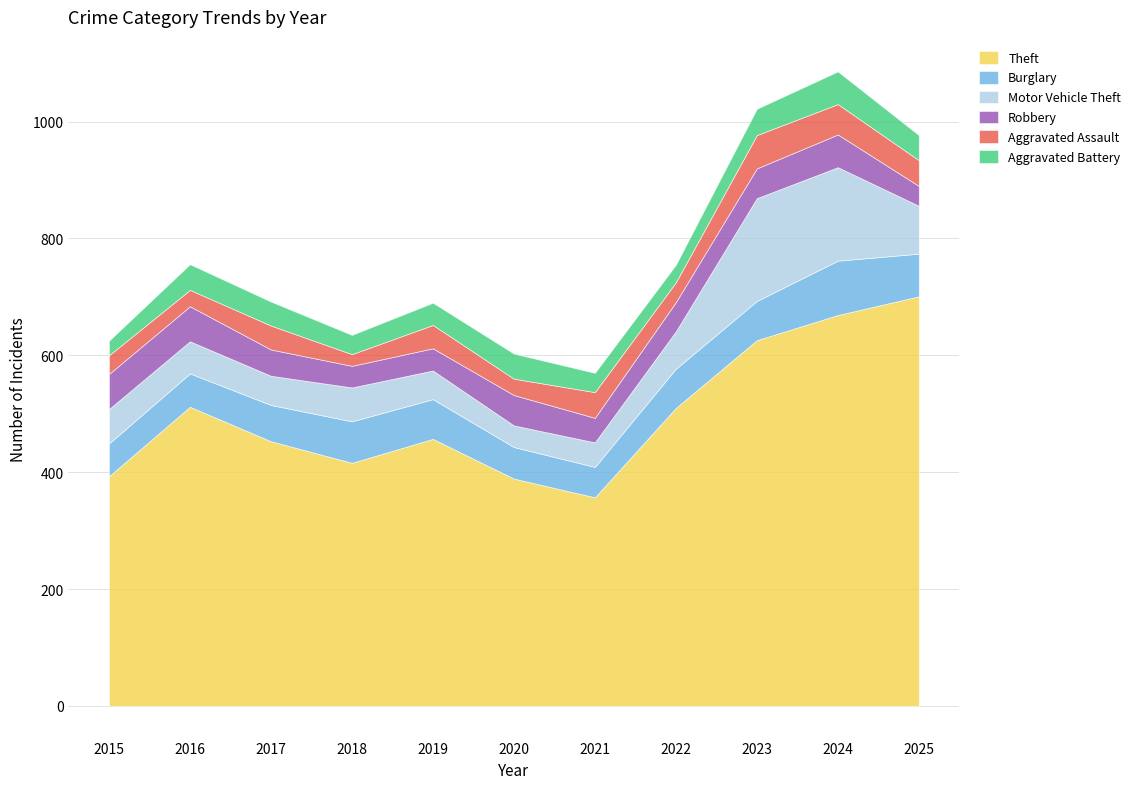

Does the chart have visible grid lines?

Yes